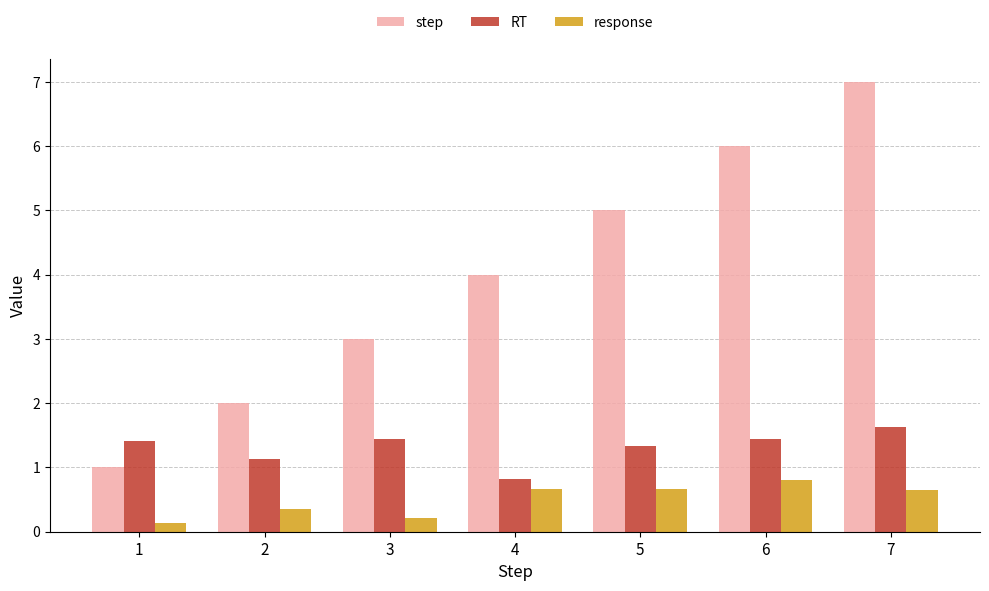

What is the value of the response bar at the 2nd from the left?

0.4